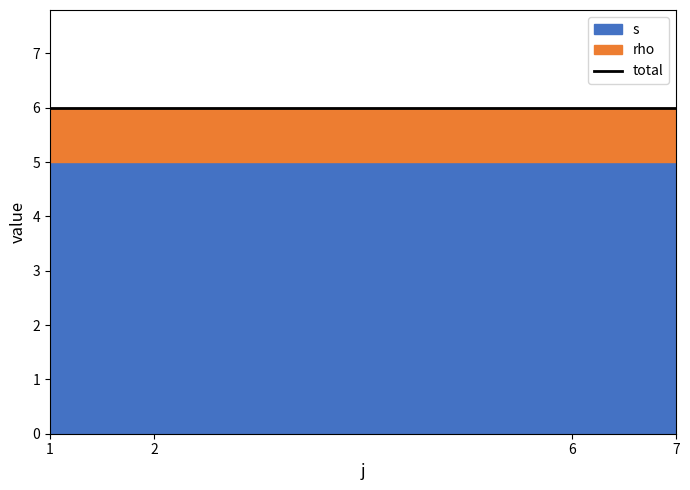

True or false: rho and s intersect in this chart.

False